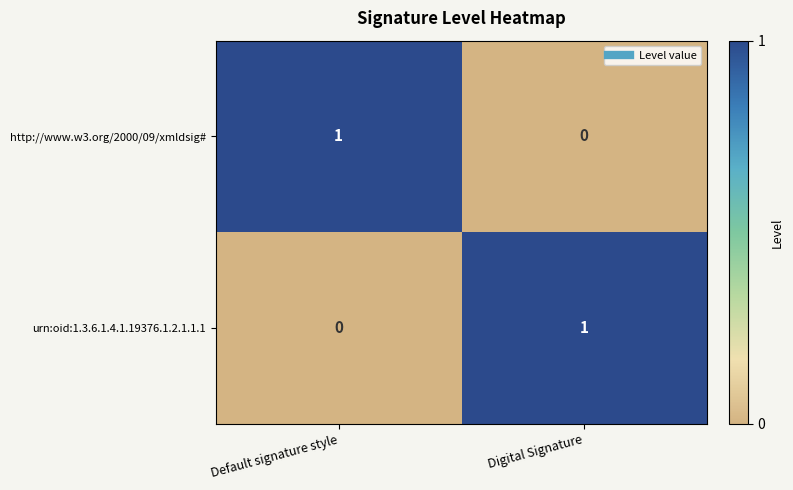

Count the number of data series in this chart.

2